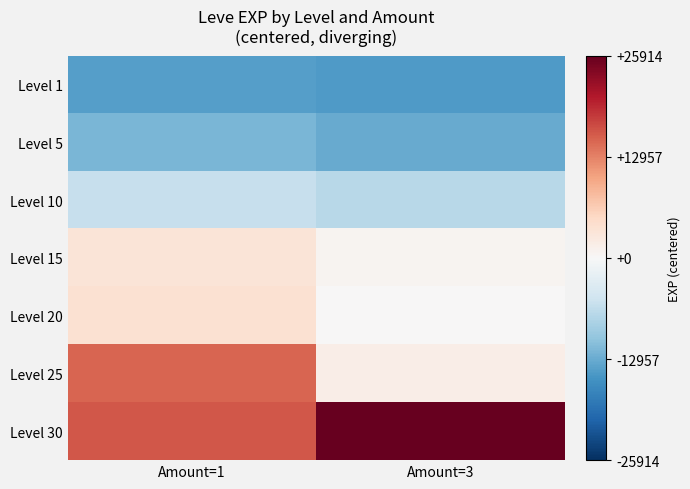

Reading left to right, what are all the values shown in this chart?

Level 1: Amount=1=-14305.7	Amount=3=-14695.7
Level 5: Amount=1=-11907.7	Amount=3=-13005.7
Level 10: Amount=1=-6038.2	Amount=3=-7090.7
Level 15: Amount=1=3377.6	Amount=3=757.6
Level 20: Amount=1=3864.3	Amount=3=121.8
Level 25: Amount=1=15114.3	Amount=3=1814.3
Level 30: Amount=1=16079.3	Amount=3=25914.3